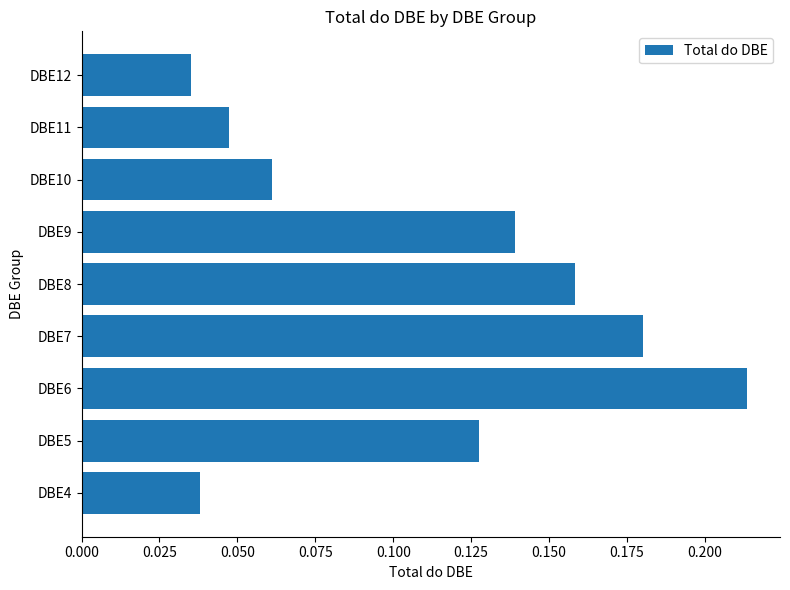

How many values are between 0 and 1?

9